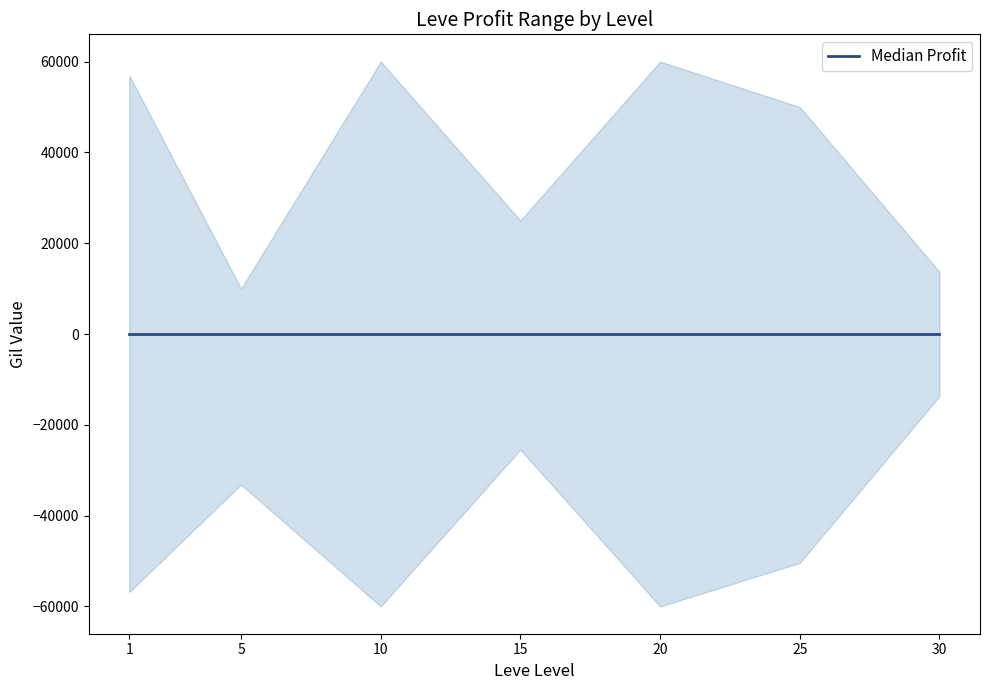

How many data points in avg_price_lower are above -50406?

3